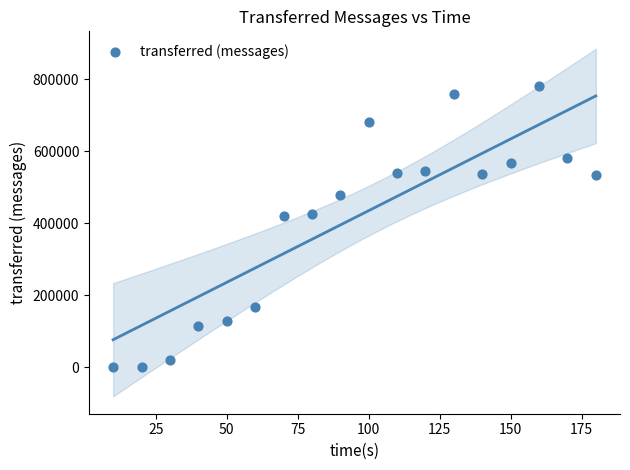

What is the range of Y values (max minus min)?

779920